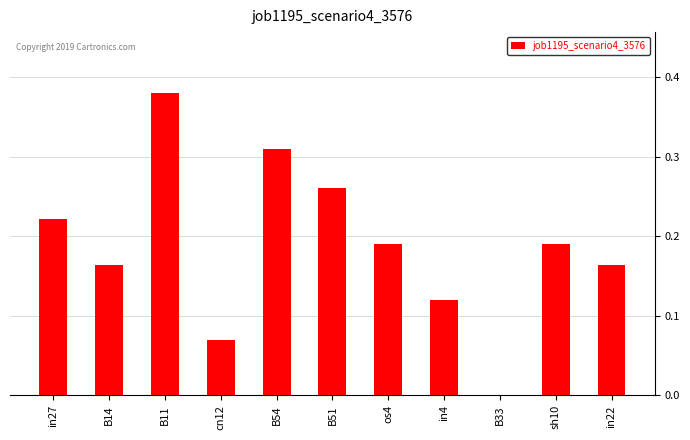

What is the change in value from os4 to B33?

-0.2